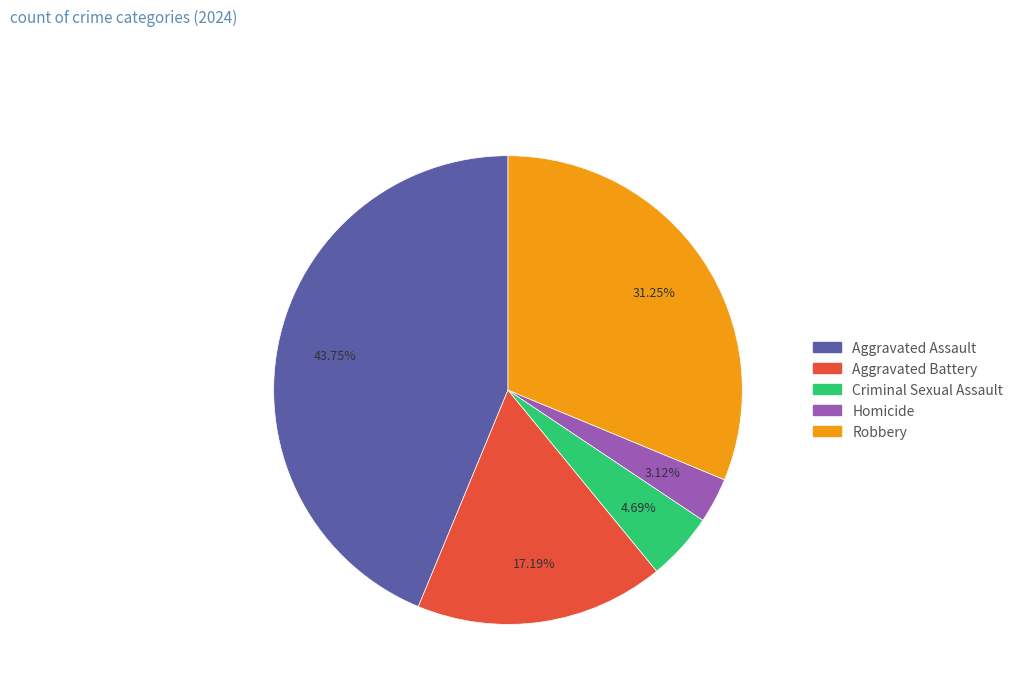

Count the number of slices in the pie.

5